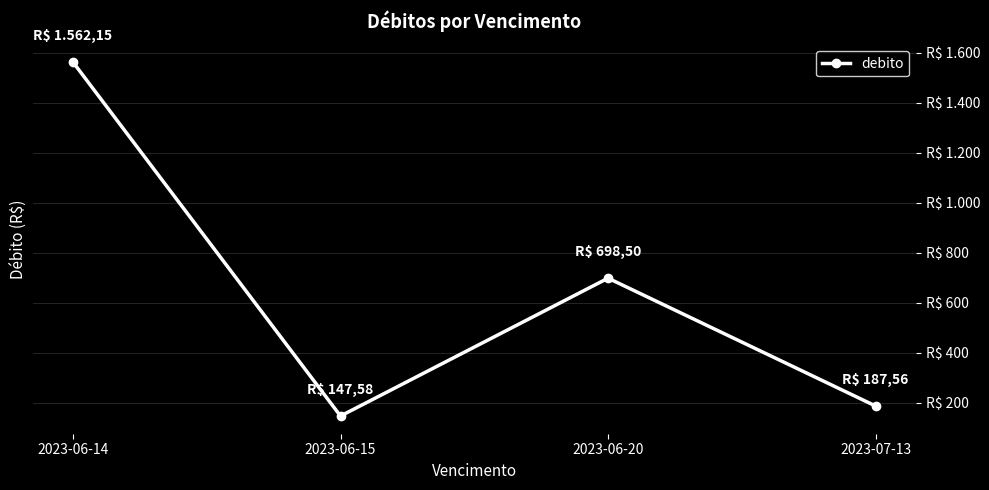

Does the chart have visible grid lines?

Yes